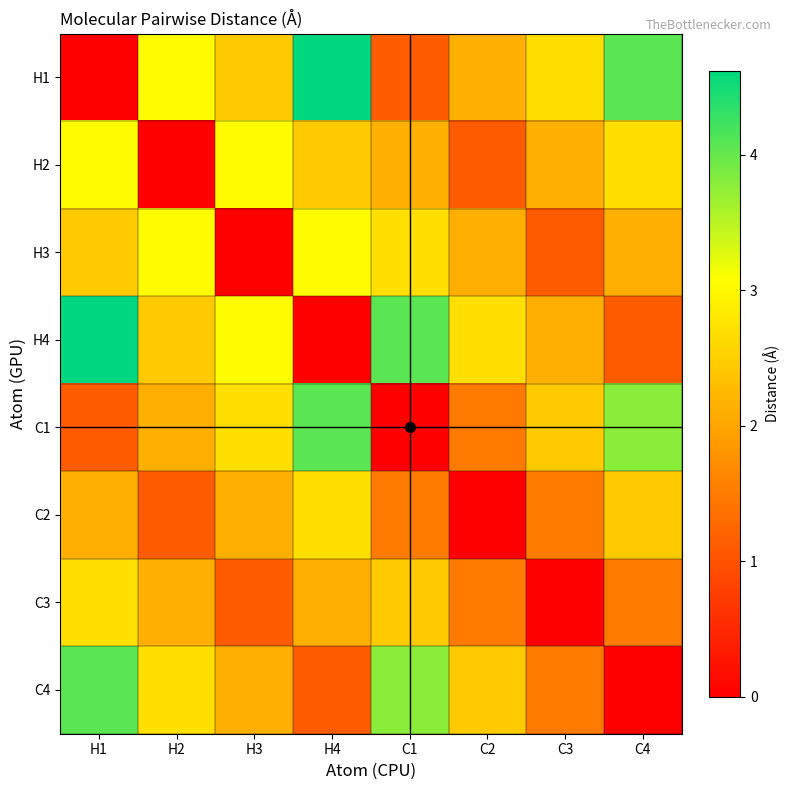

Count the number of categories in the chart.

8